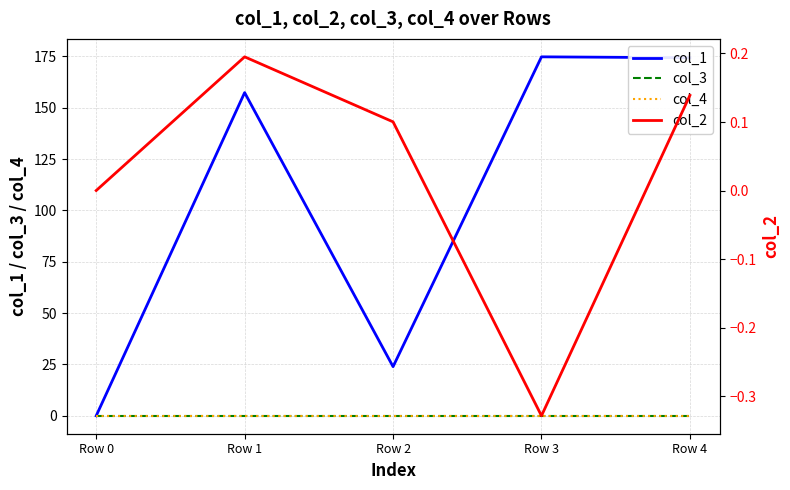

Between Row 1 and Row 3, which series saw the biggest shift?

col_1